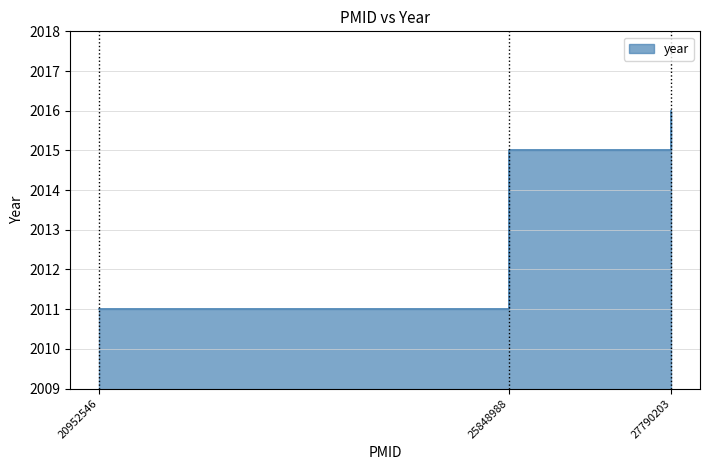

At which label does the data first exceed 2015?

27790203